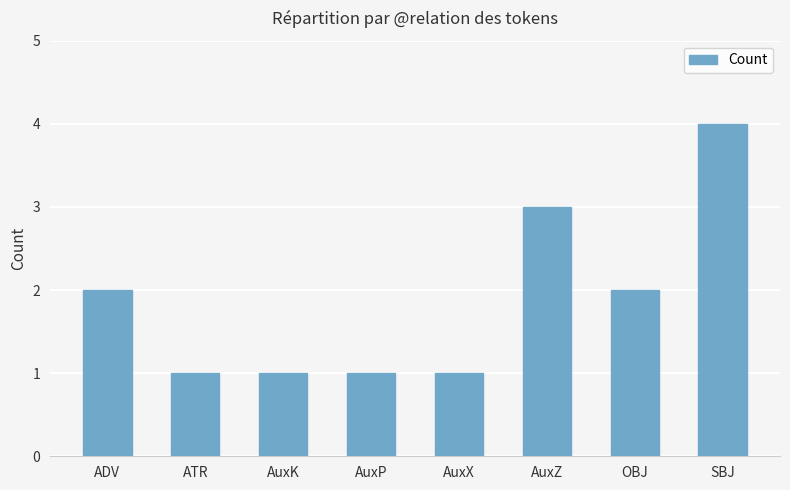

Between SBJ and OBJ, which is larger?

SBJ